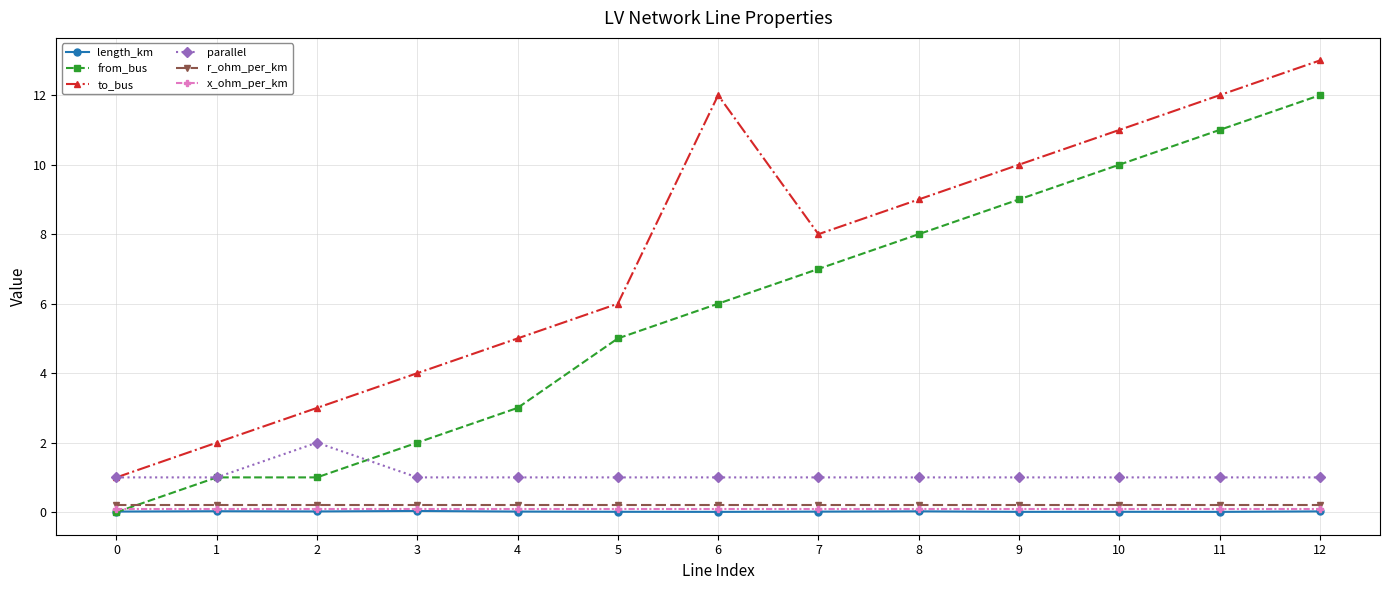

What is the difference between the maximum and minimum values in the to_bus series?

12.0